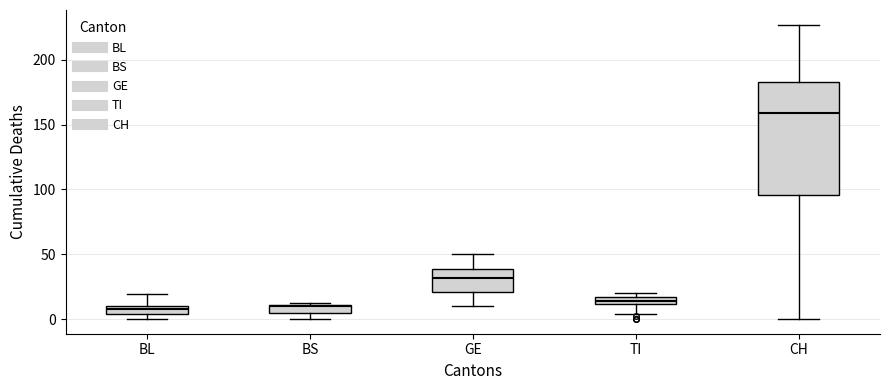

Which box is the tallest, from its lower edge to its upper edge?

CH